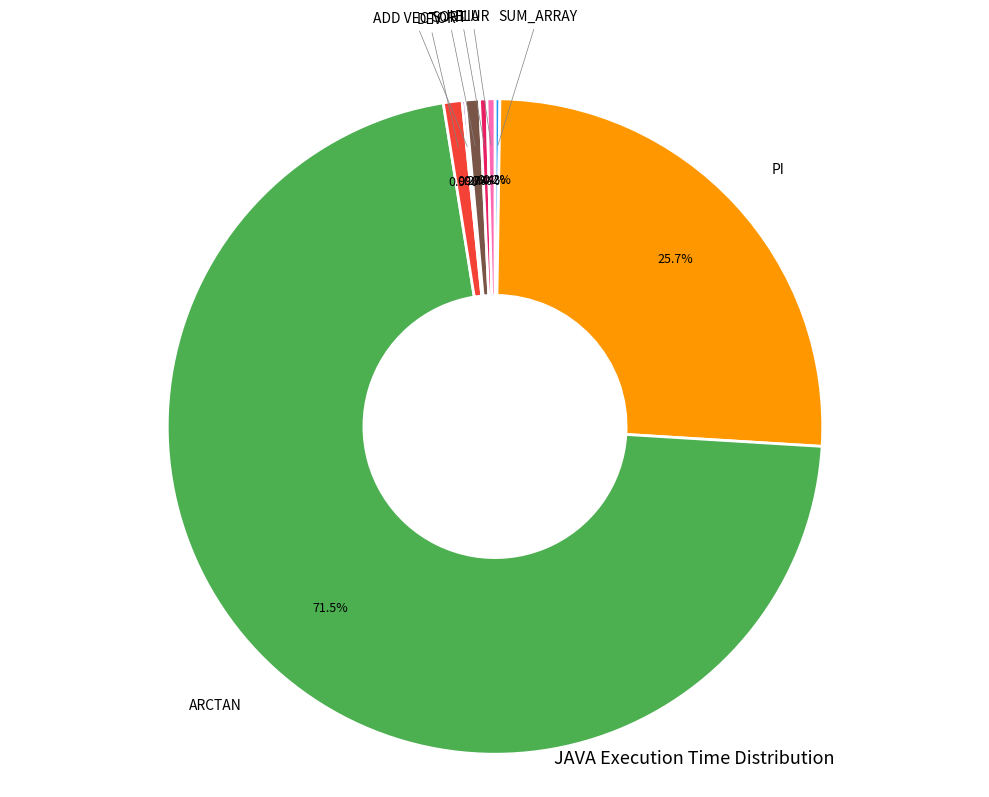

Is there any slice that represents more than half of the pie?

Yes